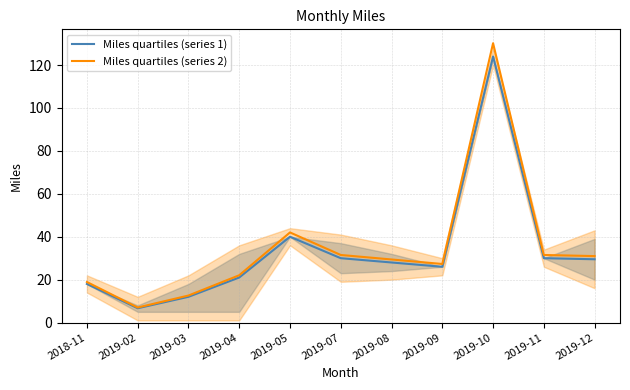

True or false: Miles quartiles (series 1) has more than 0 points higher than both neighbors.

True